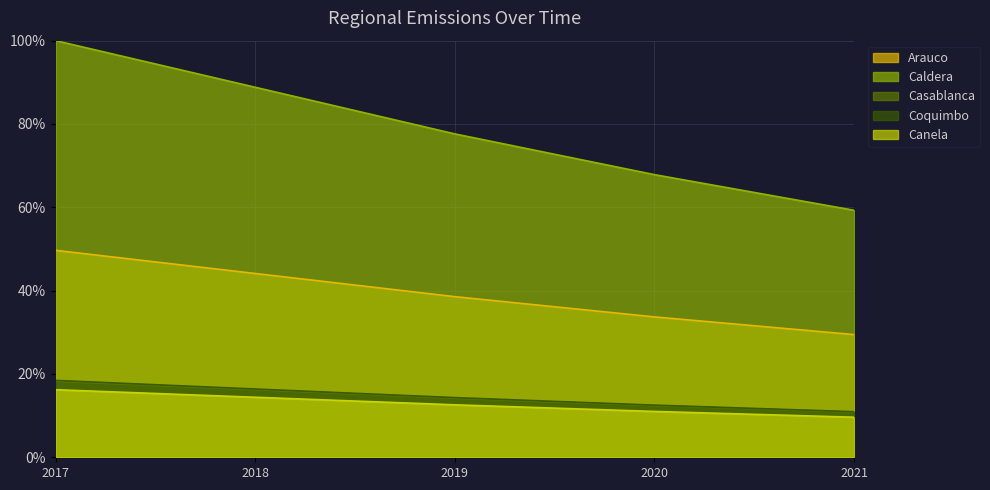

At which label does Canela first exceed 77?

2017